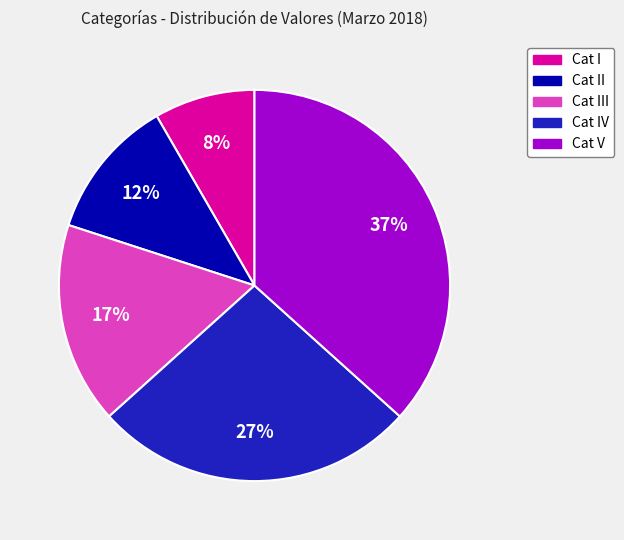

Is there any slice that represents more than half of the pie?

No